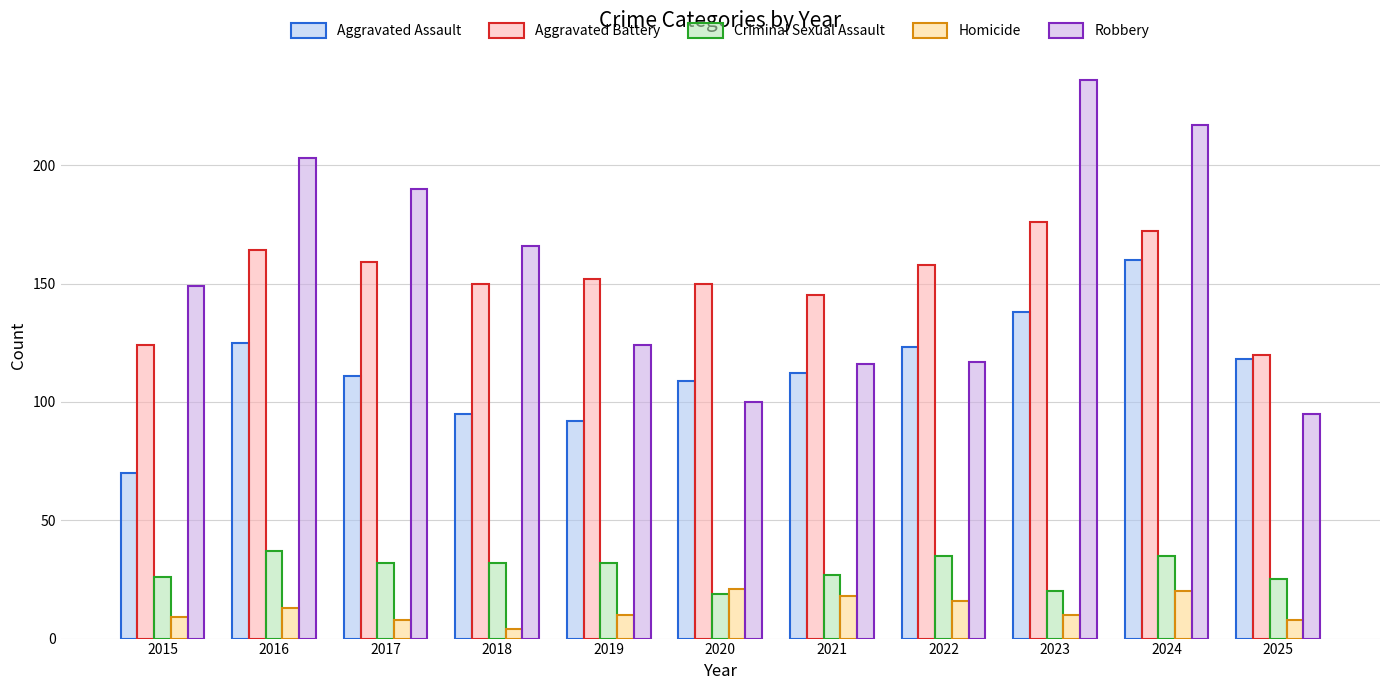

True or false: Aggravated Assault has a value of 111 at 2017.

True